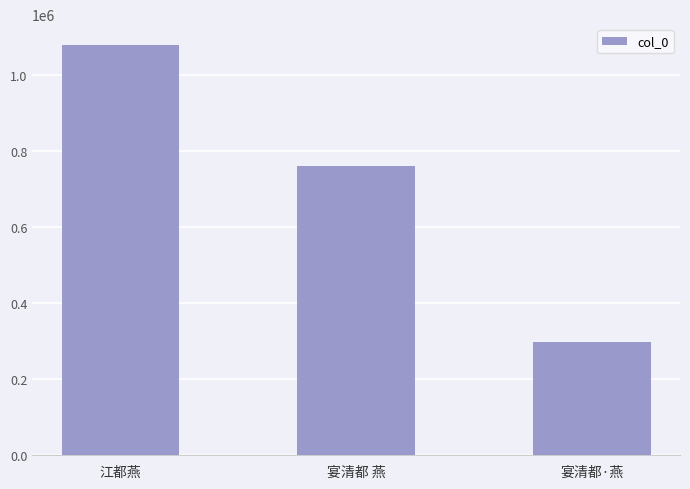

Reading left to right, extract all data points from this chart.

1080728	761603	298413